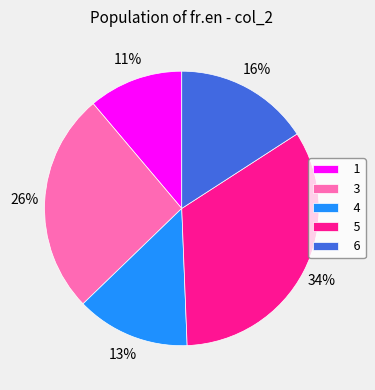

To the nearest percent, what is the average slice percentage?

20%